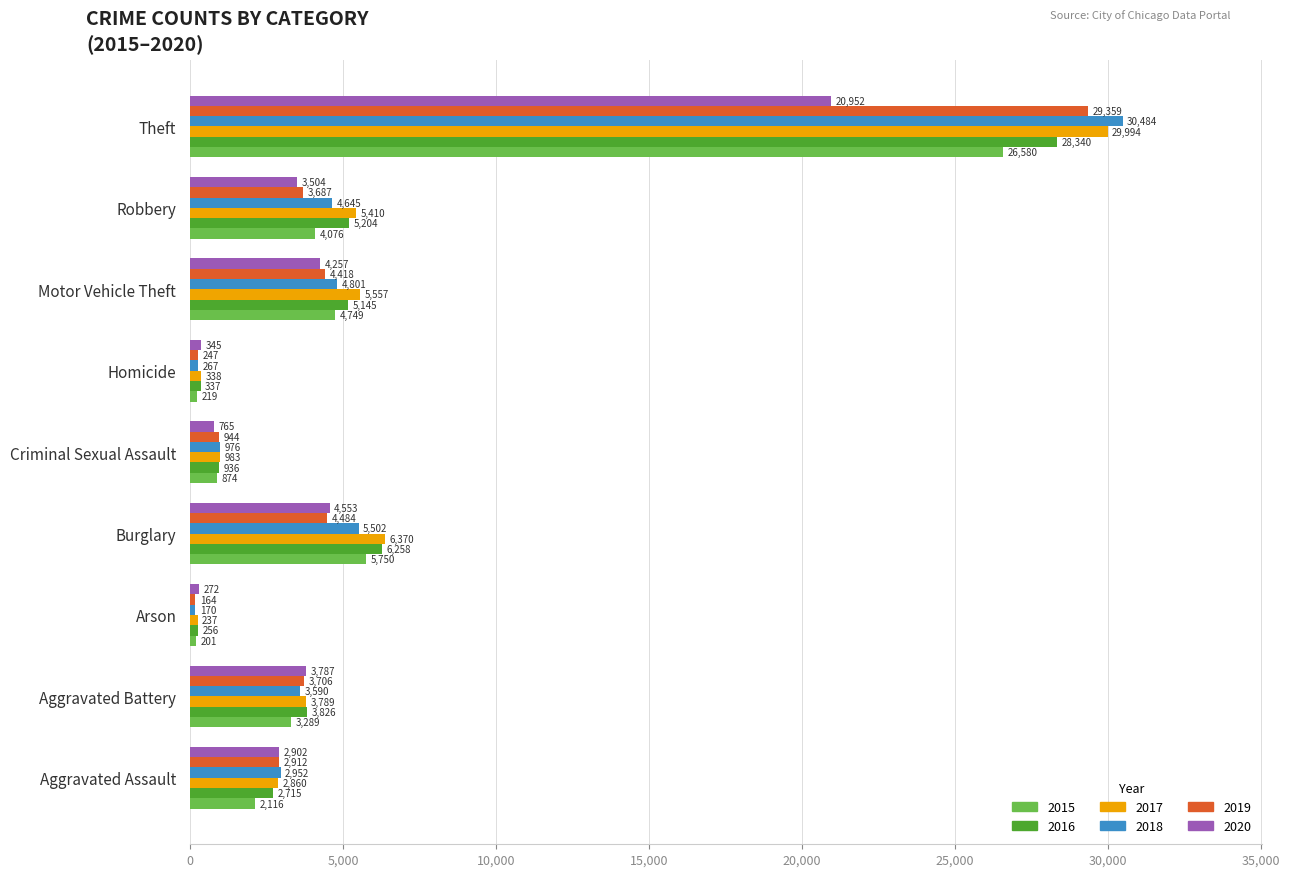

What is the difference between the 2017 values at Homicide and Theft?

29656